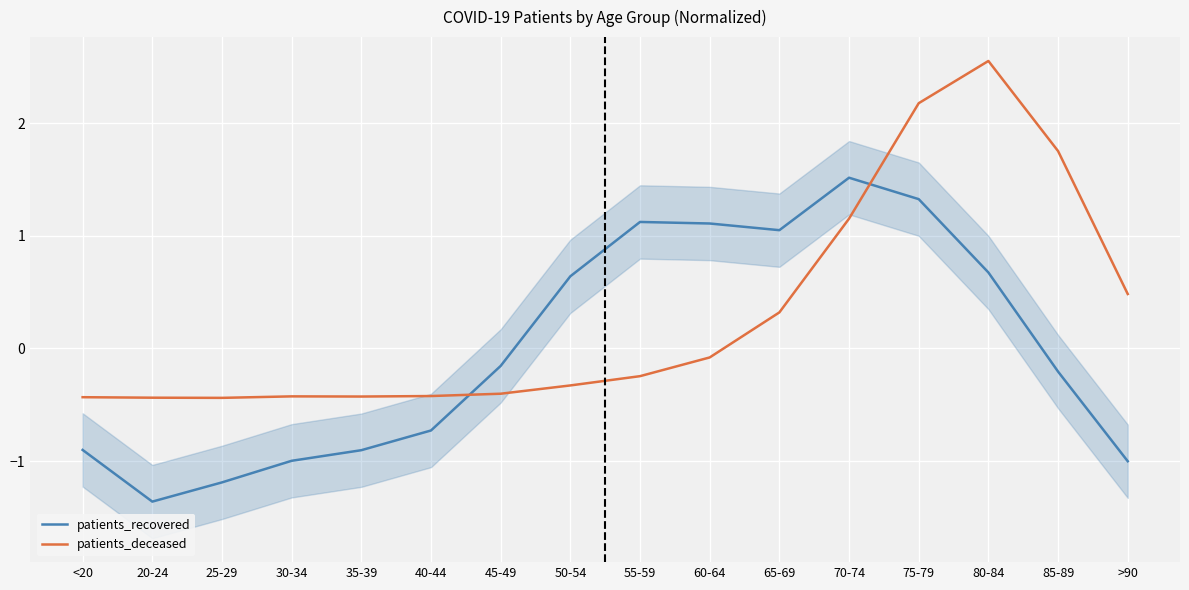

Between which two adjacent categories do patients_recovered and patients_deceased first intersect?

40-44 and 45-49